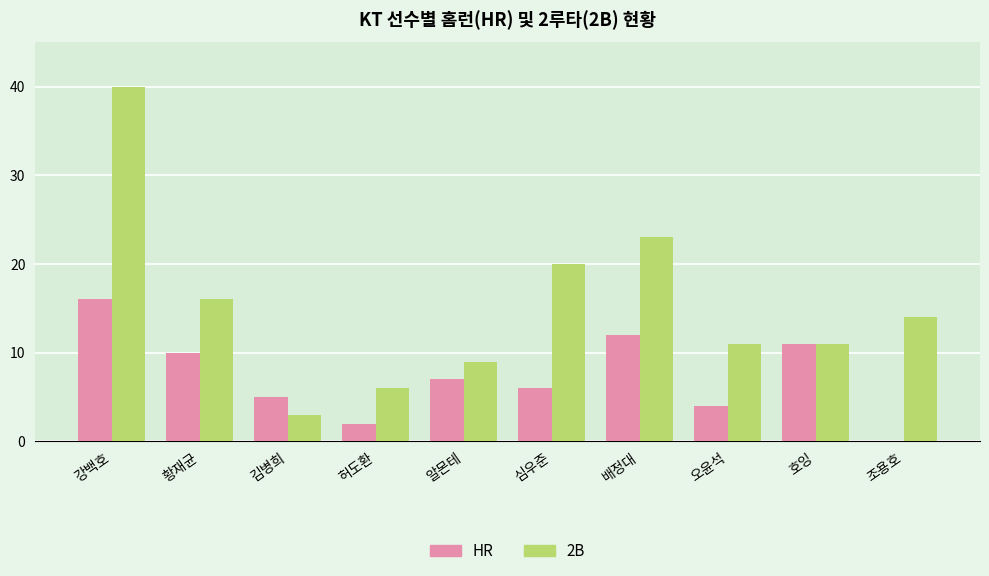

At which category does the chart reach its peak across all series?

강백호